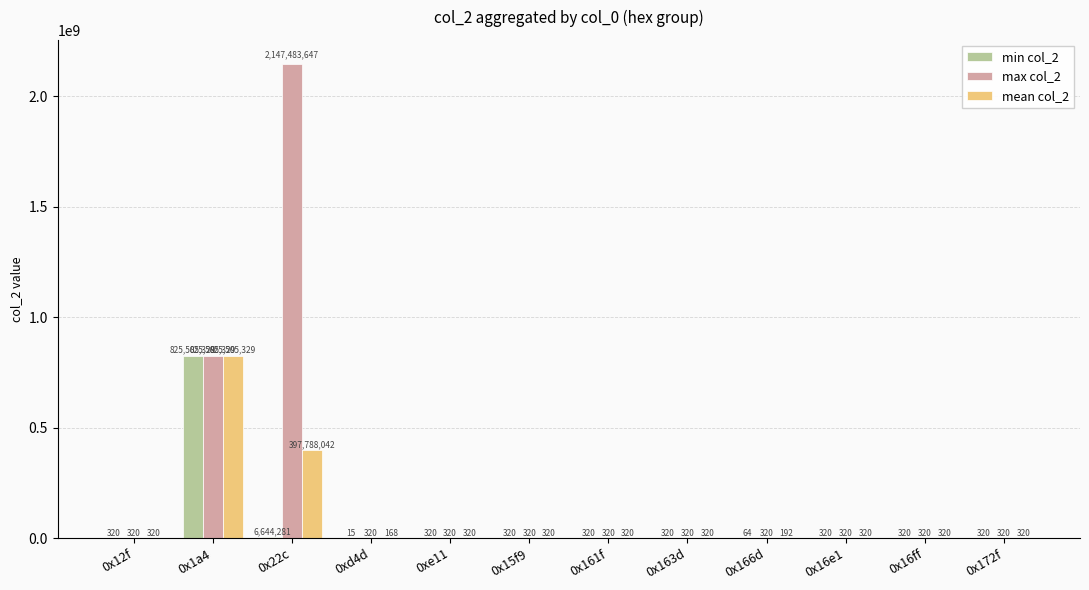

What is the sum of the max col_2 values at 0x161f and 0x1a4?

825505649